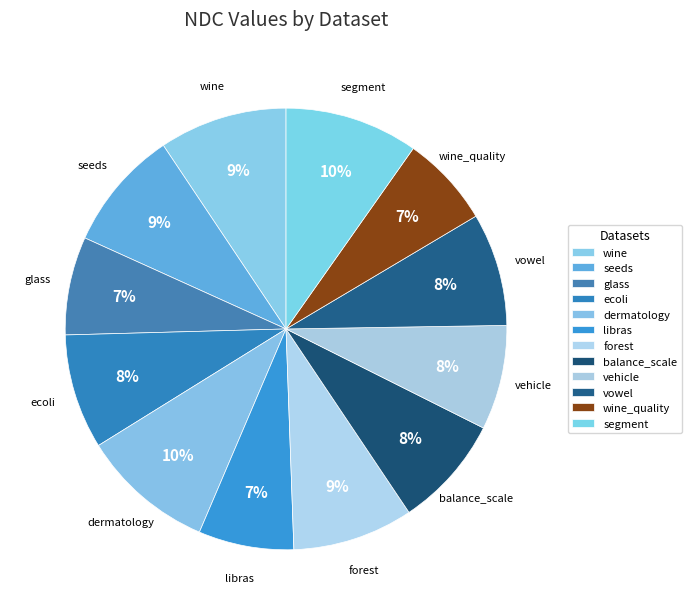

To the nearest percent, what is the difference between the largest and smallest slice percentages?

3%